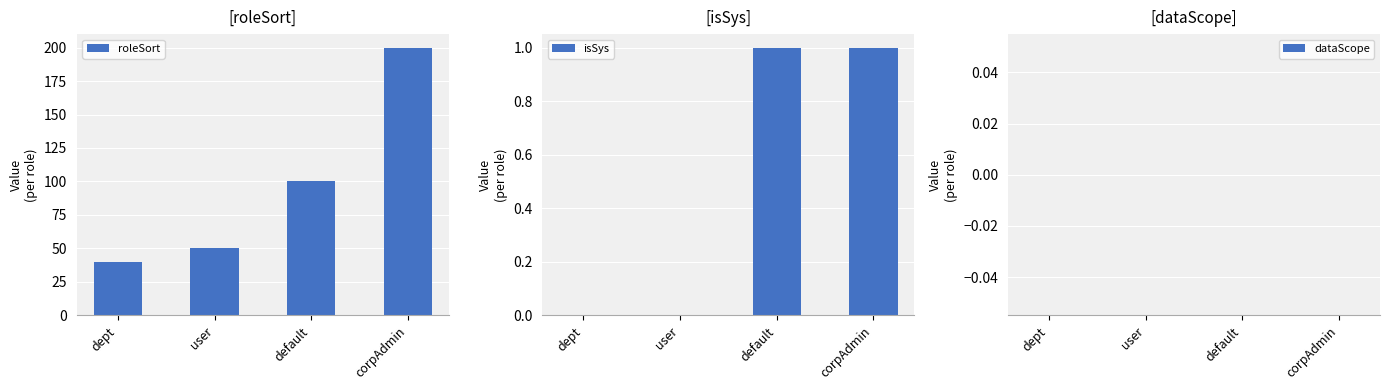

What are all the series names shown in the legend?

roleSort, isSys, dataScope